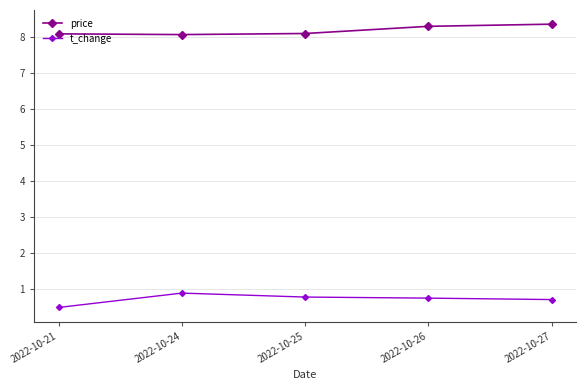

Where is t_change nearest to the value 0?

2022-10-21